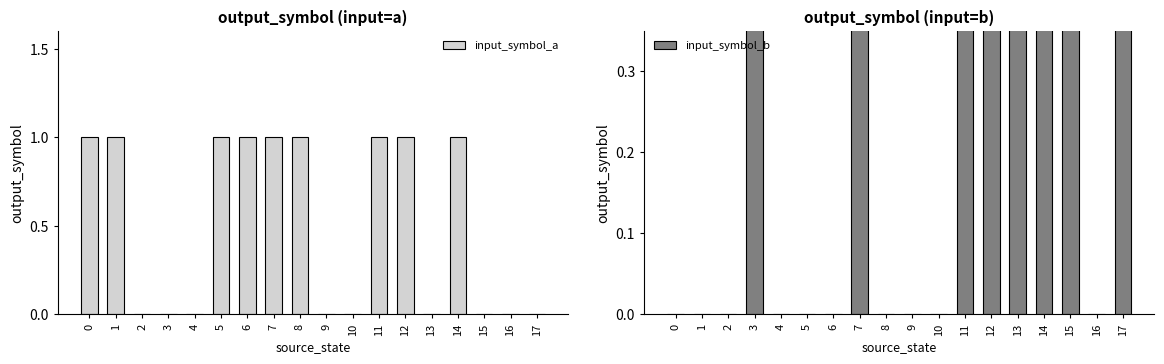

Rank the series by their maximum value, from highest to lowest.

input_symbol_a, input_symbol_b